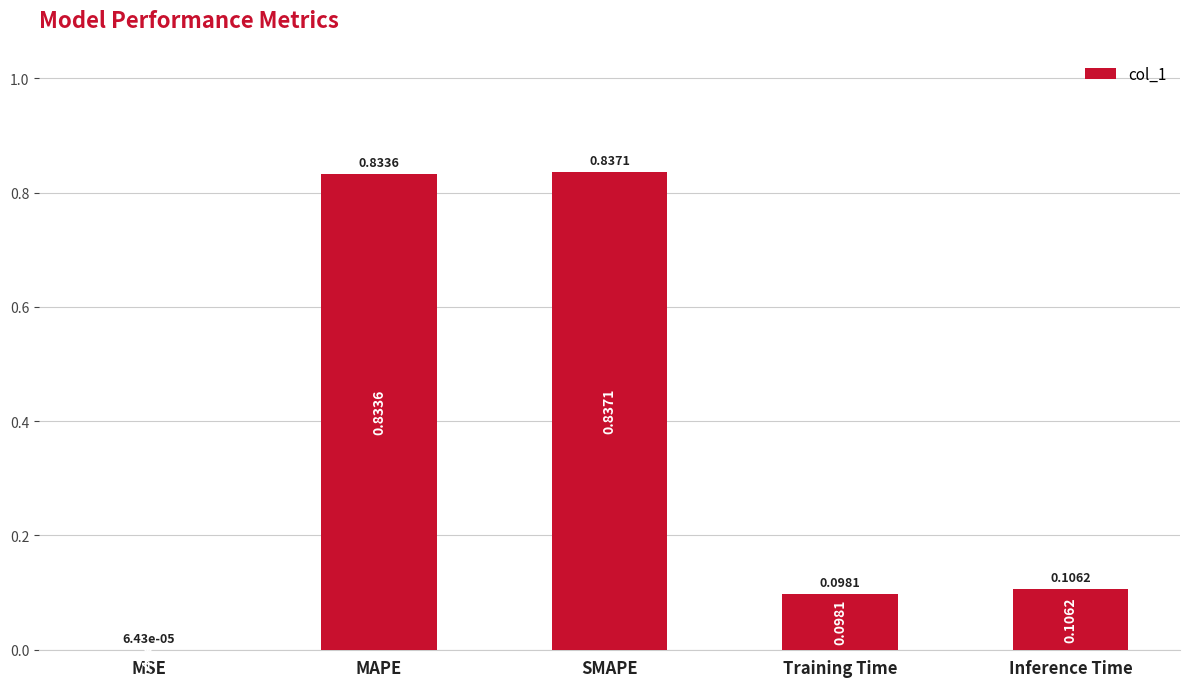

Between Inference Time and SMAPE, which is larger?

SMAPE